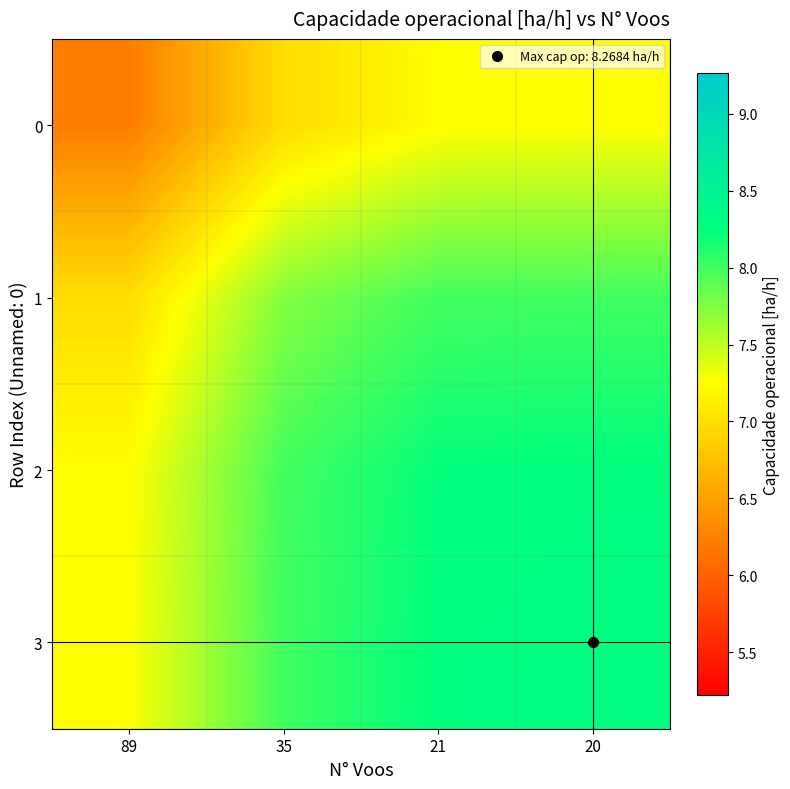

How many categories are shown in the chart?

4